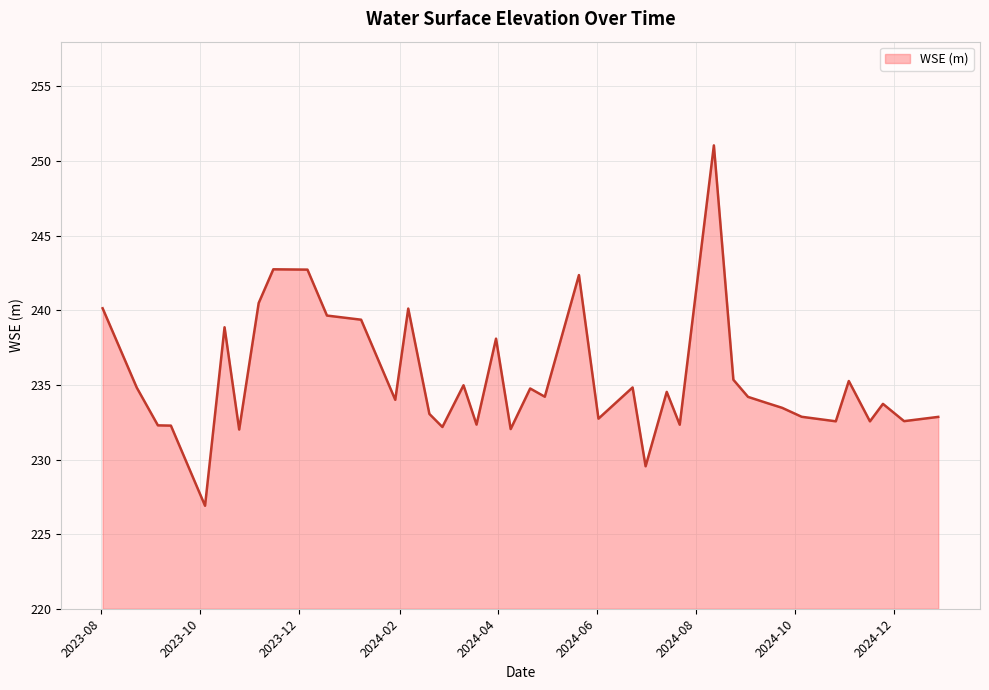

What is the maximum value shown in the chart?

251.1